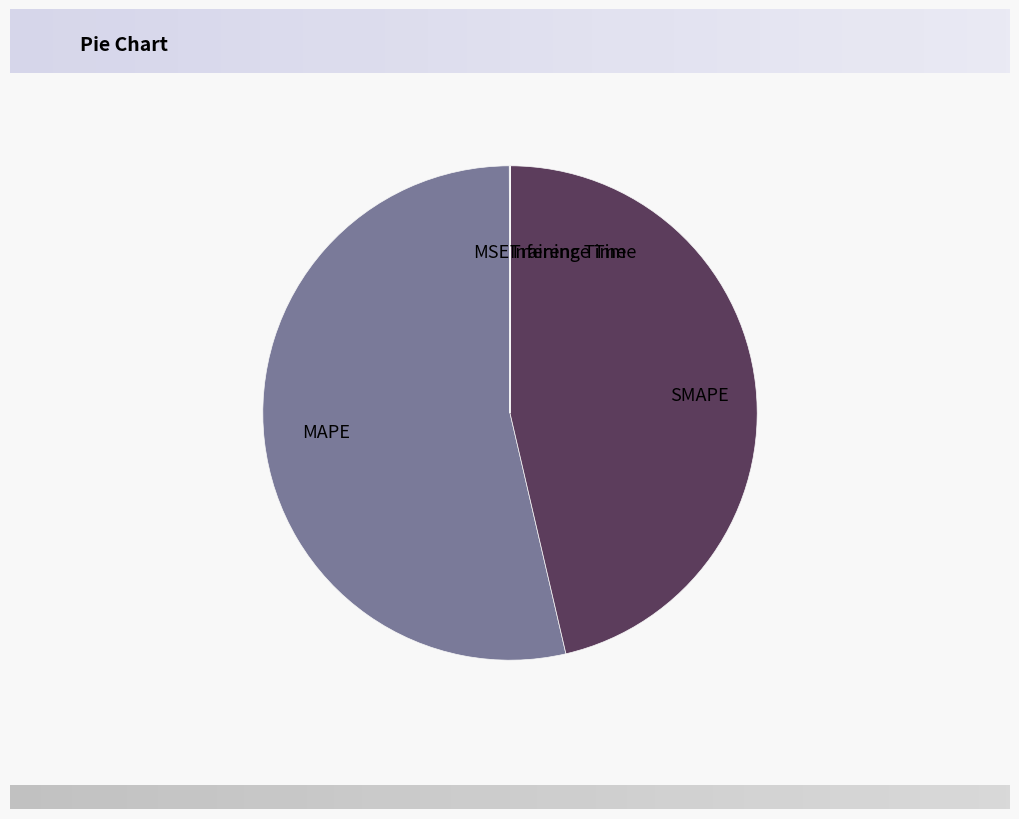

Is MAPE the majority of the pie?

Yes